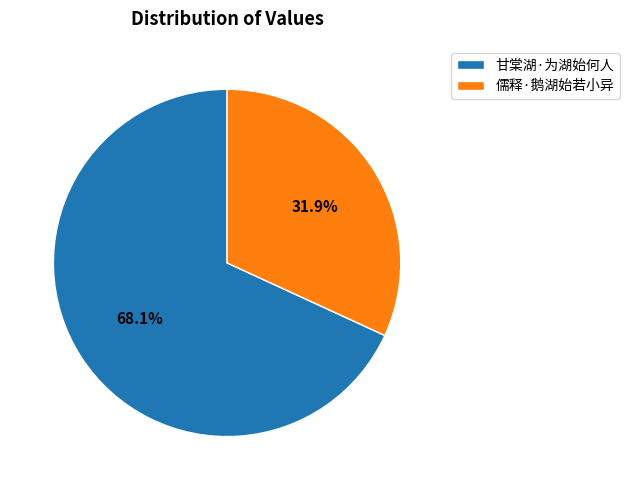

Which category has the smallest portion of the pie?

儒释·鹅湖始若小异